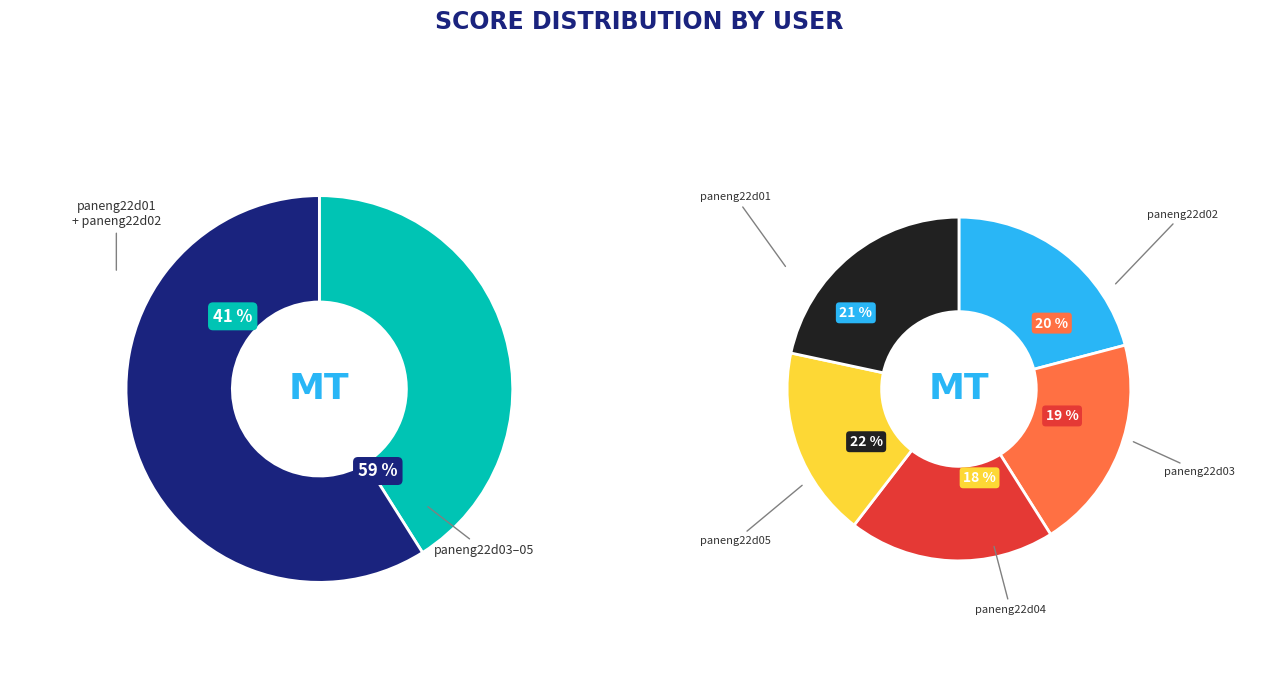

Does paneng22d05 account for over 50% of the chart?

No